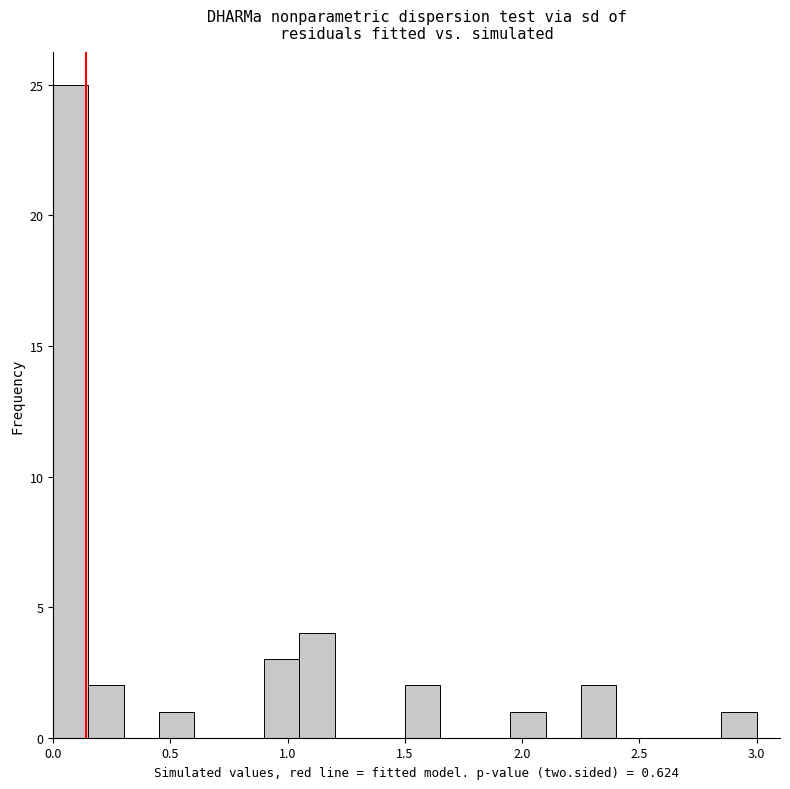

Around what value on the x-axis is the tallest bar? Give the approximate position of its centre, as read against the axis.

0.10